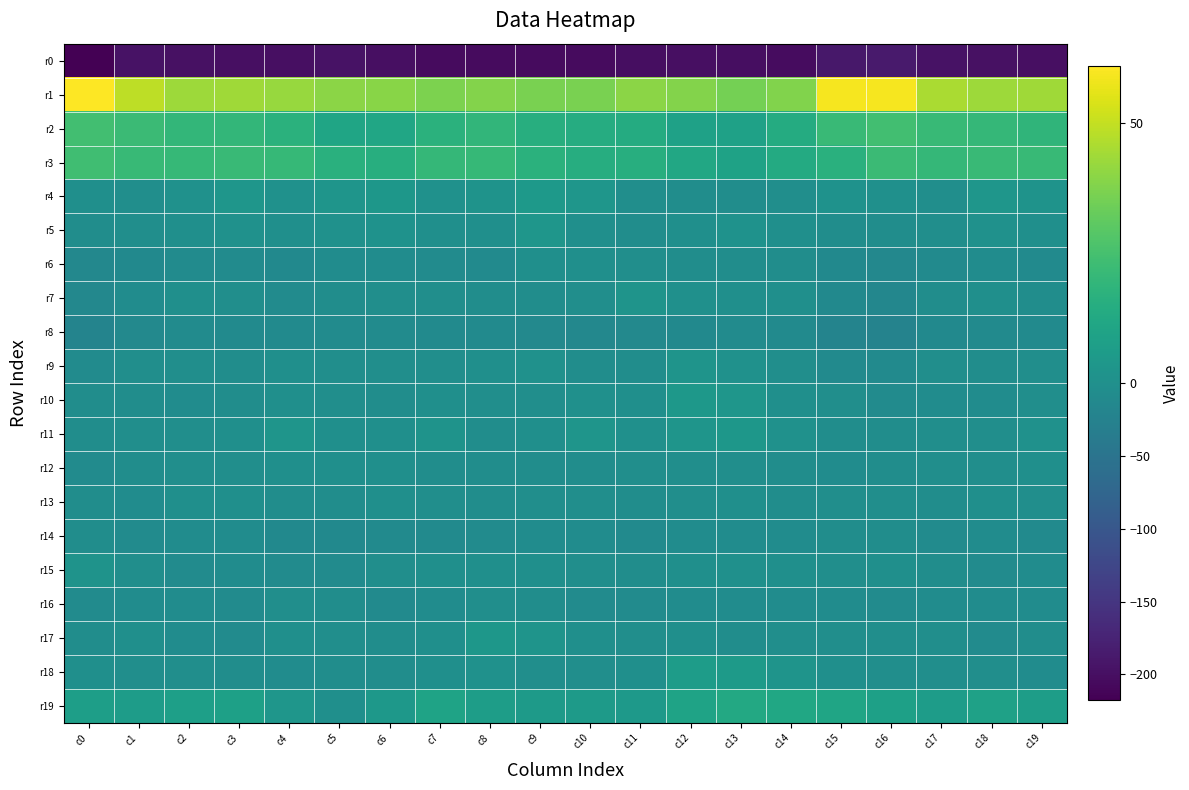

What is the total value across all series at c16?

-172.5